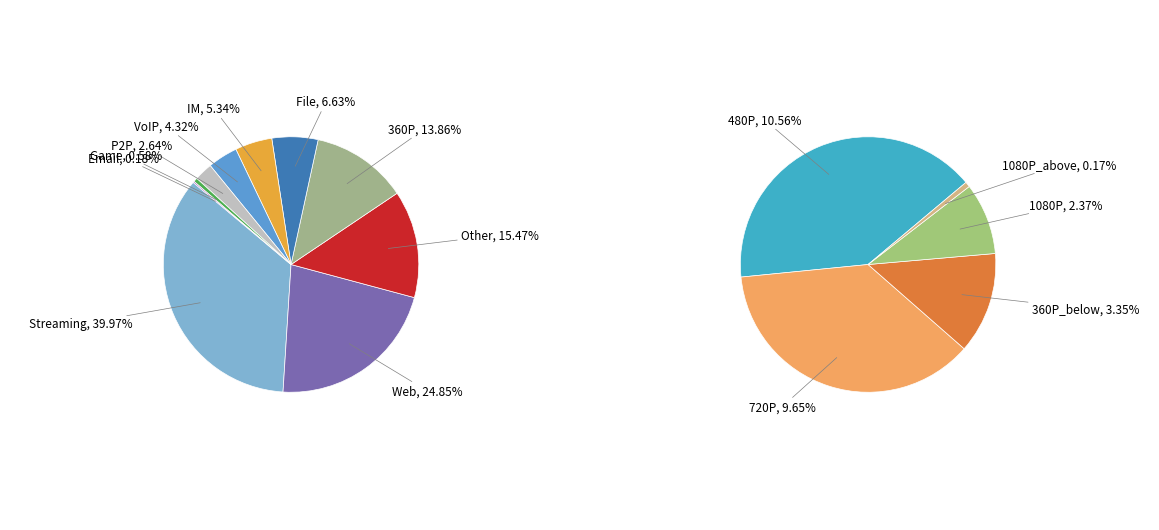

Is it true that 30 is 17% of the pie?

False